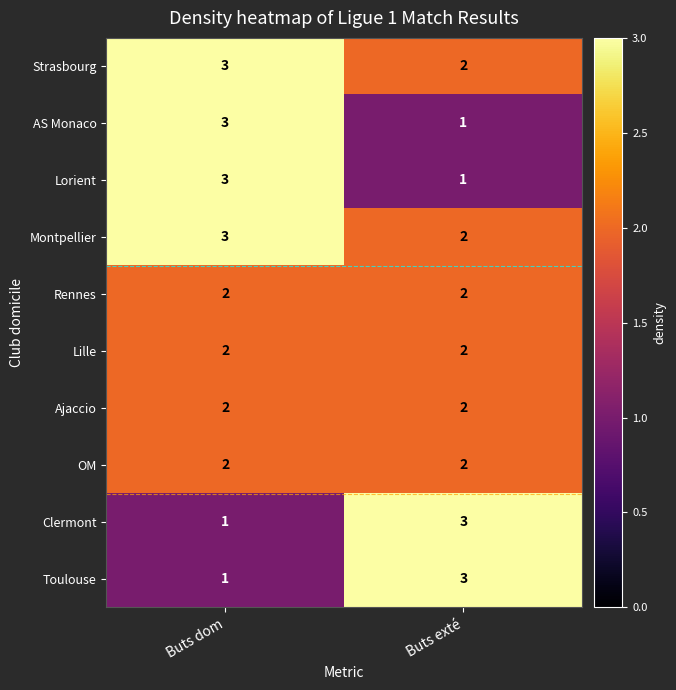

What is the difference between the highest and lowest values at Buts dom?

2